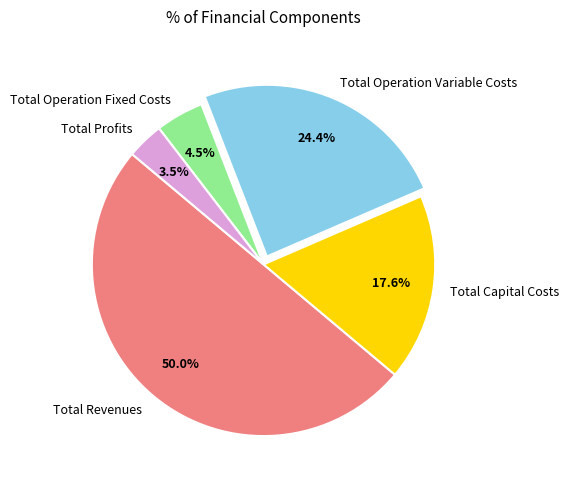

Between Total Profits and Total Operation Fixed Costs, which is larger?

Total Operation Fixed Costs